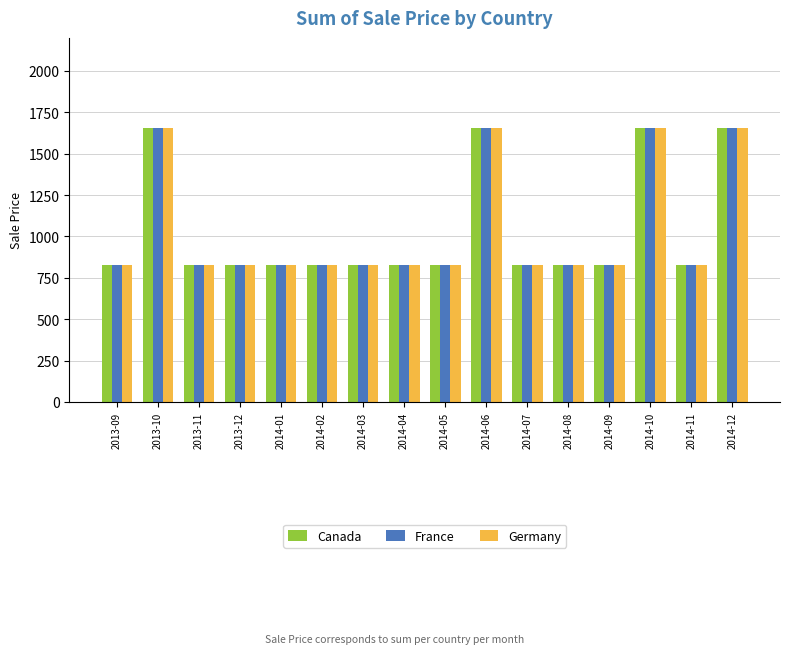

The value of France at 2014-10 is 1658. True or false?

True